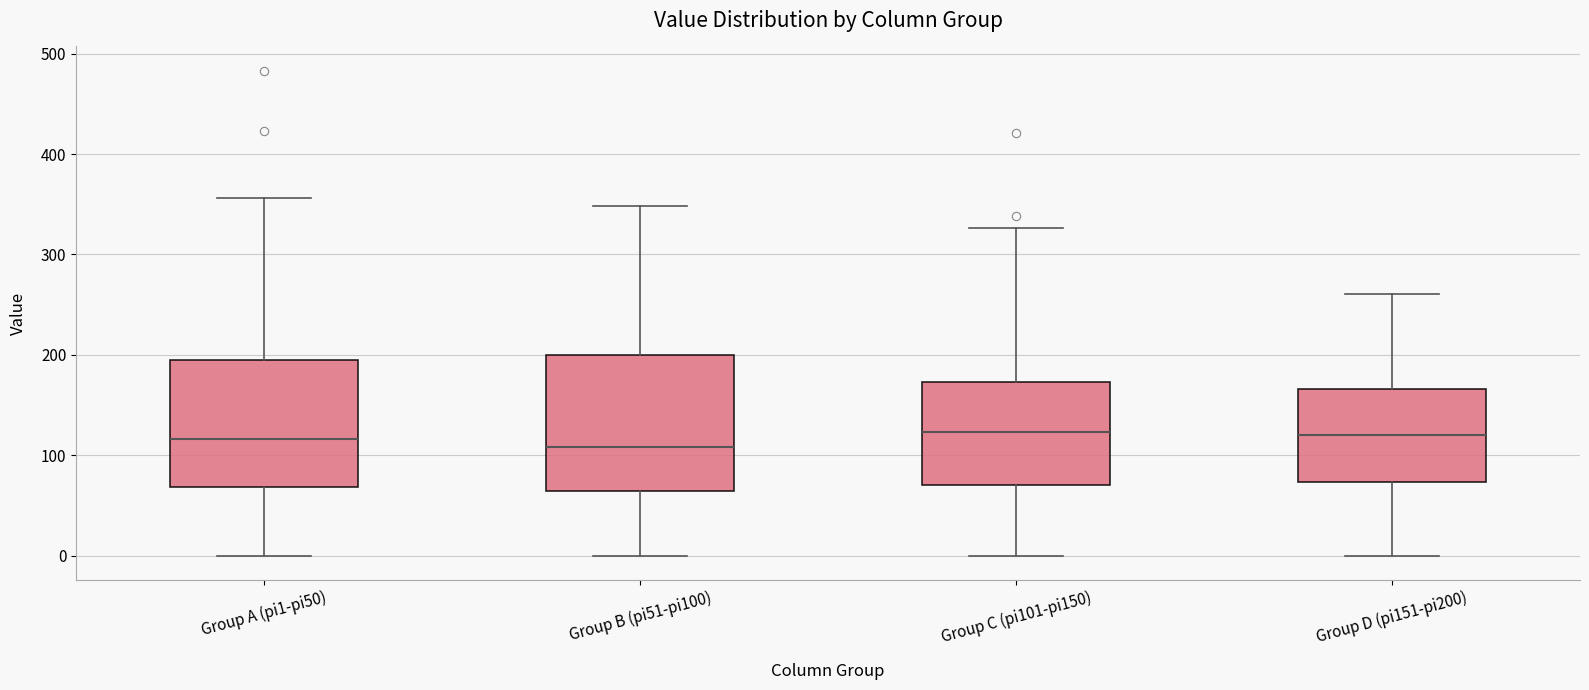

Reading left to right, transcribe this box plot: for each box, give where its median line is, the range the box spans, and where its two whiskers end, as read against the y-axis. The values are not printed on the chart, so give them approximately, as read against the axis.

Group A (pi1-pi50): median 120, box 70 to 200, whiskers 0 to 360
Group B (pi51-pi100): median 110, box 60 to 200, whiskers 0 to 350
Group C (pi101-pi150): median 120, box 70 to 170, whiskers 0 to 330
Group D (pi151-pi200): median 120, box 70 to 170, whiskers 0 to 260